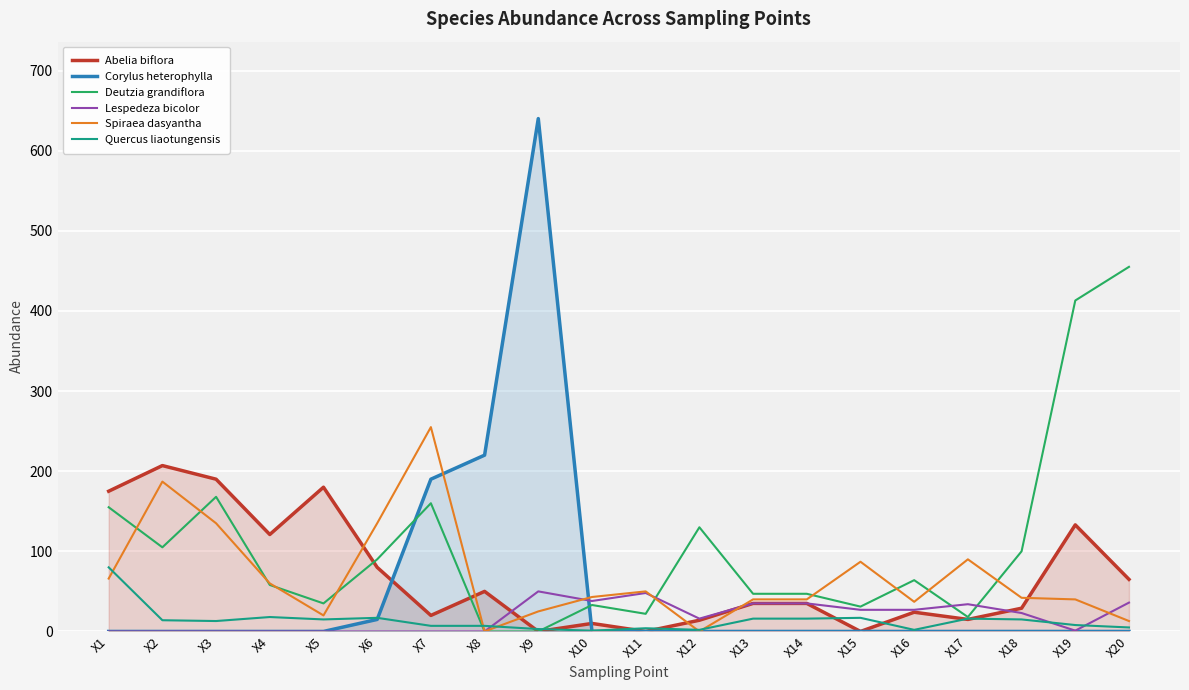

Rank the series at X10 from lowest to highest value.

Corylus heterophylla, Quercus liaotungensis, Abelia biflora, Deutzia grandiflora, Lespedeza bicolor, Spiraea dasyantha